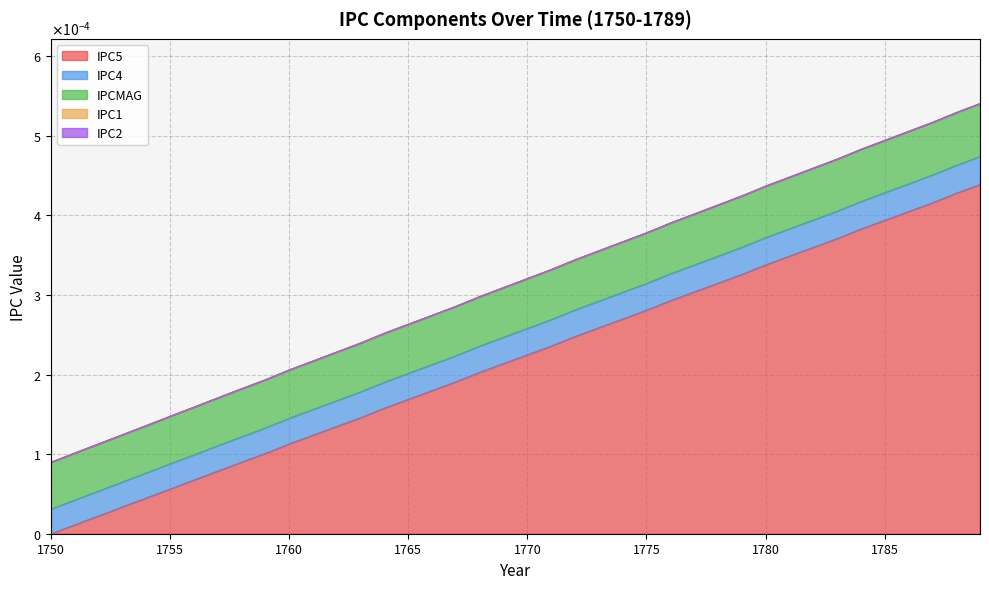

At how many categories does at least one series exceed 0?

40